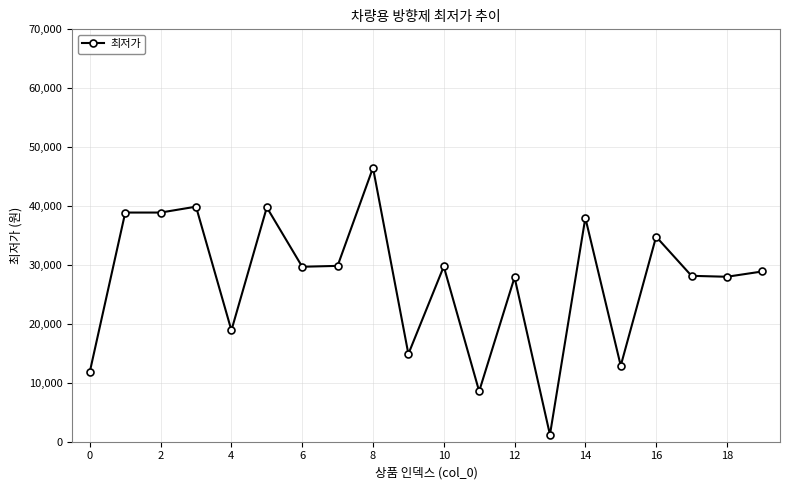

How many values are below 29700?

10